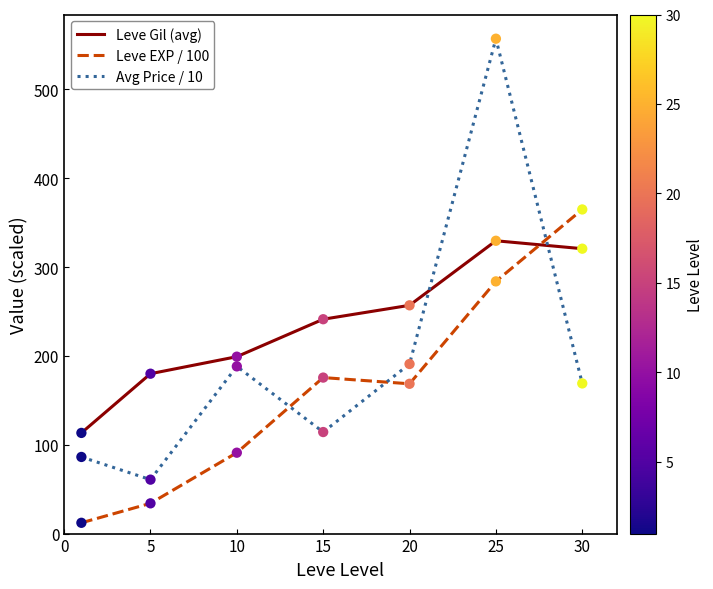

At how many categories does at least one series exceed 36?

7